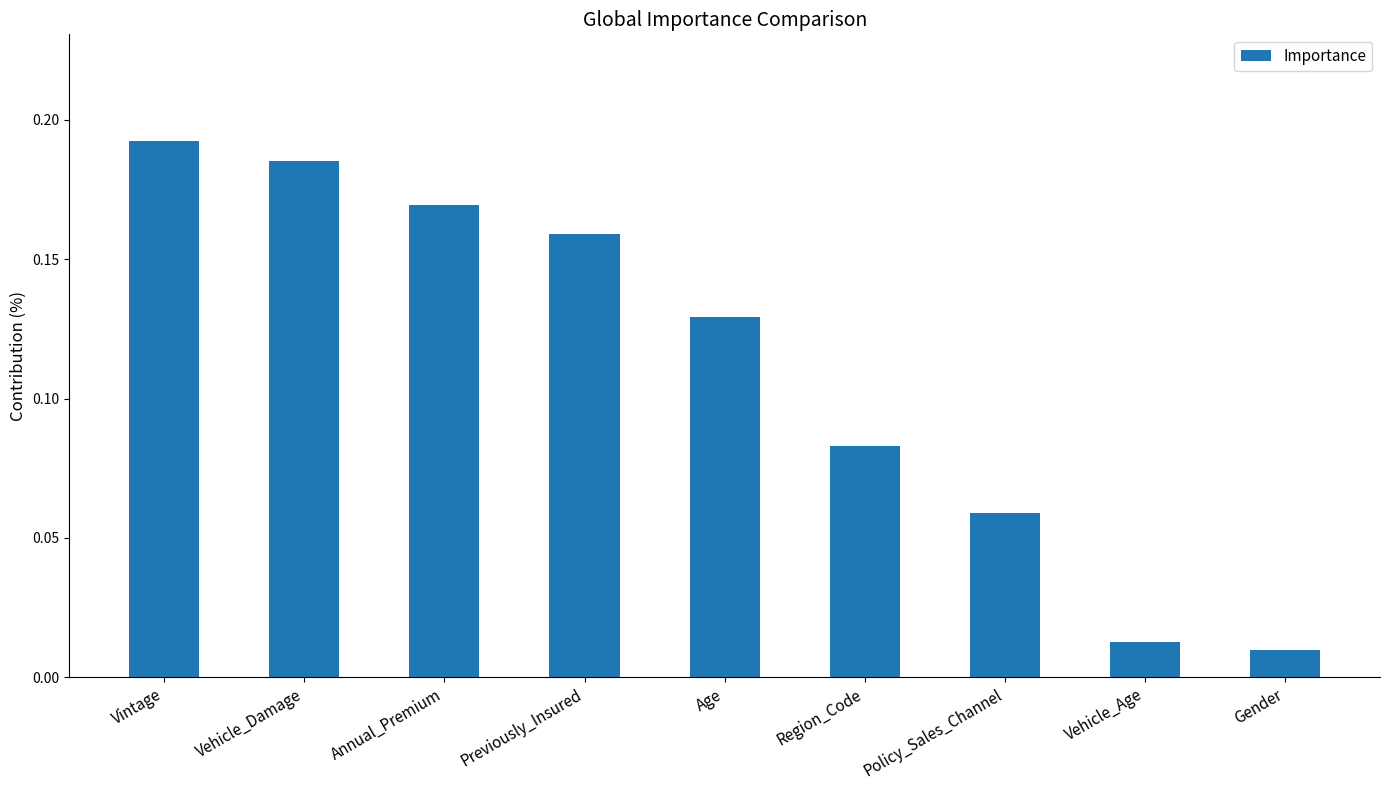

What is the label of the 9th bar from the right?

Vintage